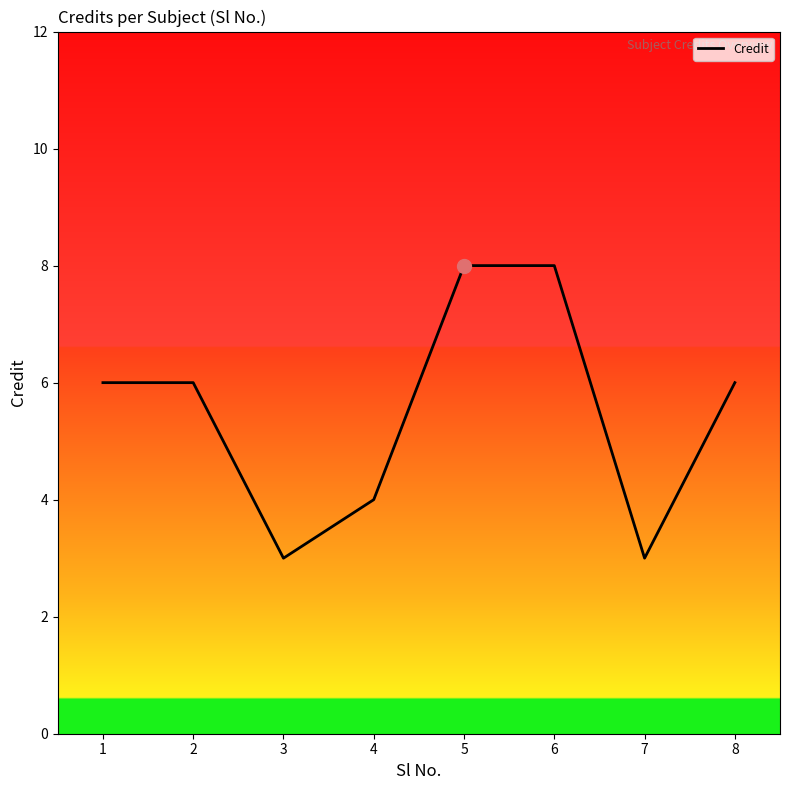

Does the chart display data point markers on the line(s)?

No